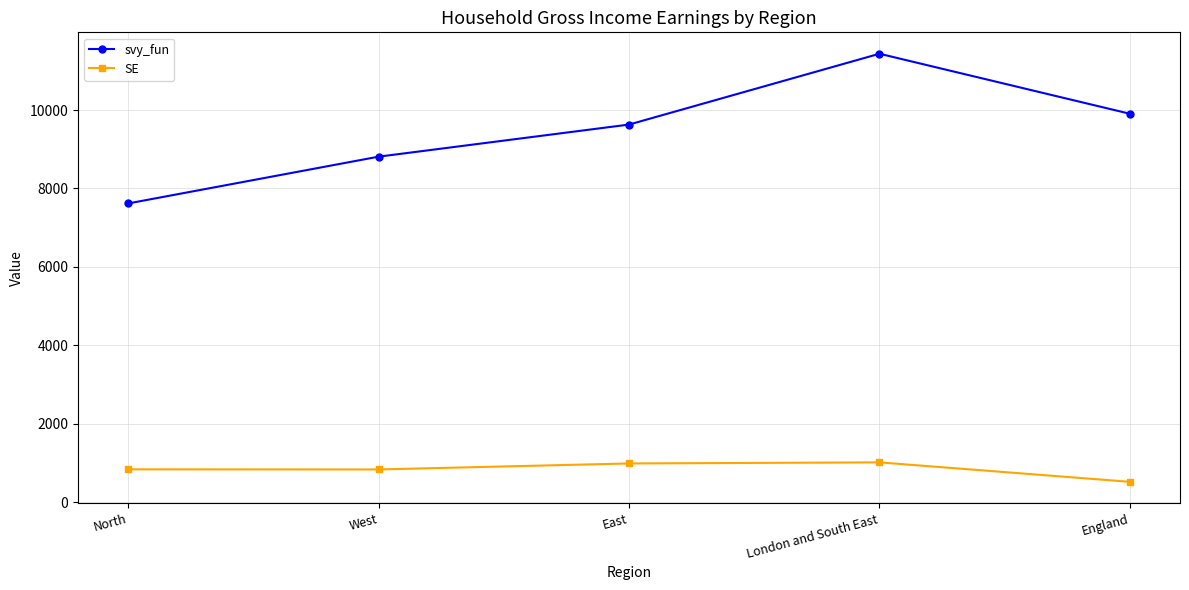

What is the difference between the svy_fun values at North and England?

2287.4